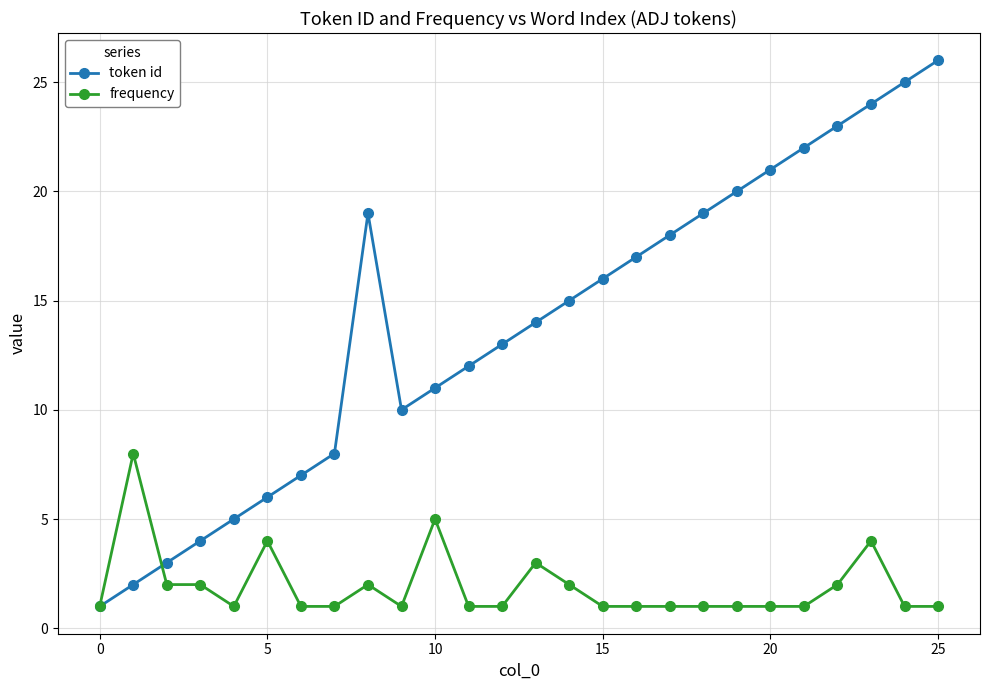

Which series has the largest total across all categories?

token id